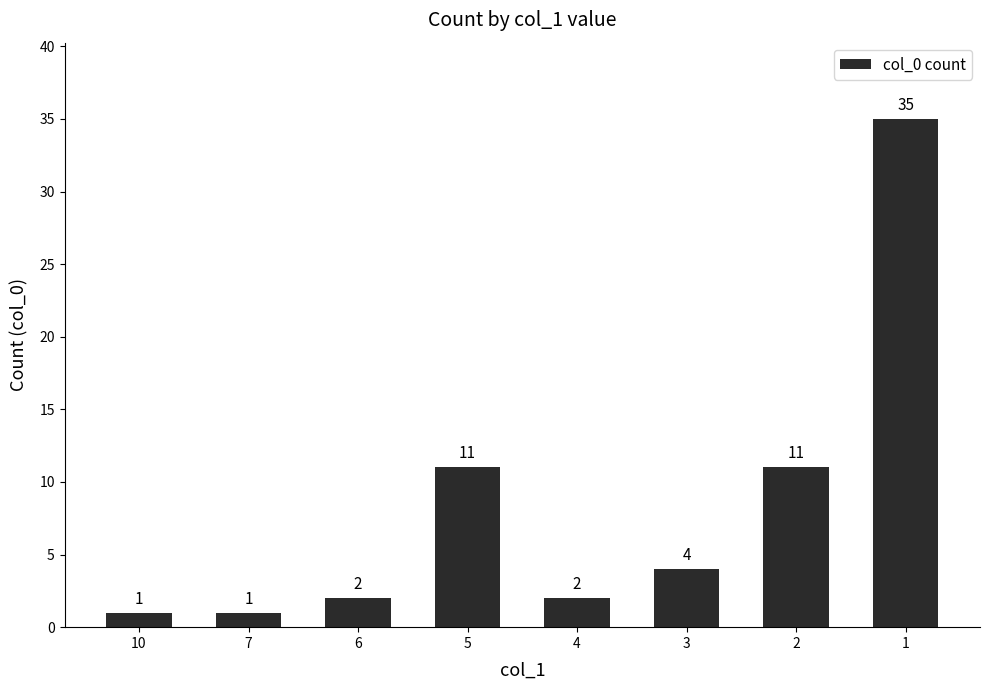

The chart shows a value of 1 at 10. True or false?

True